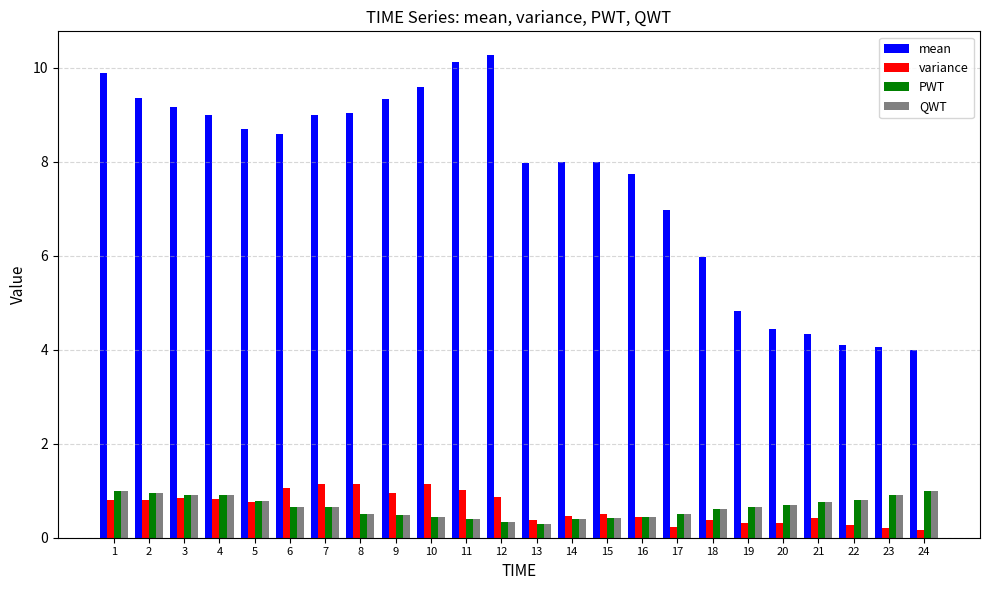

What is the spread (max minus min) of values at 18?

5.6